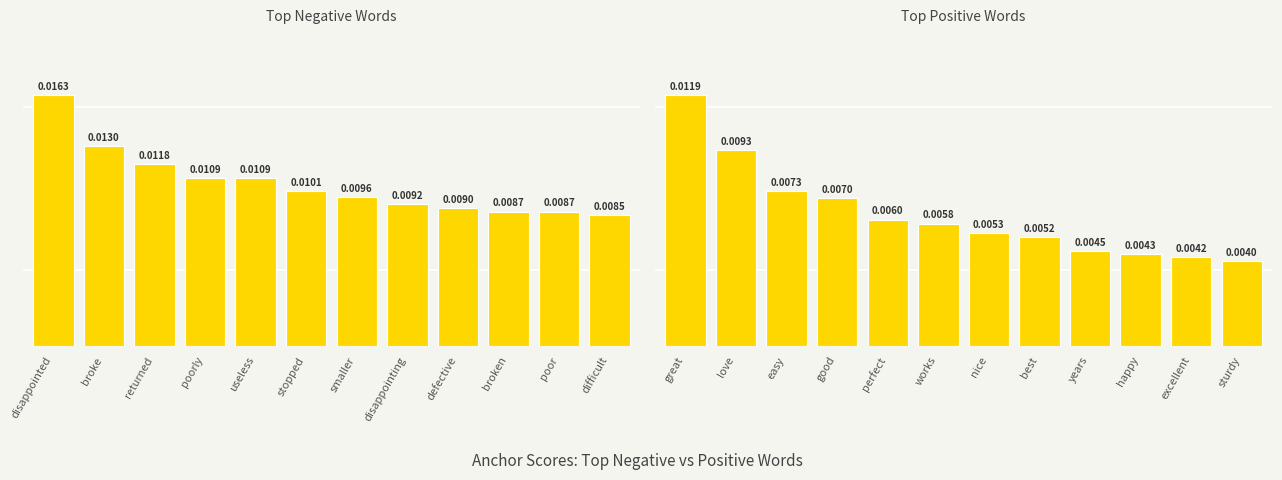

How many categories are shown in the chart?

12